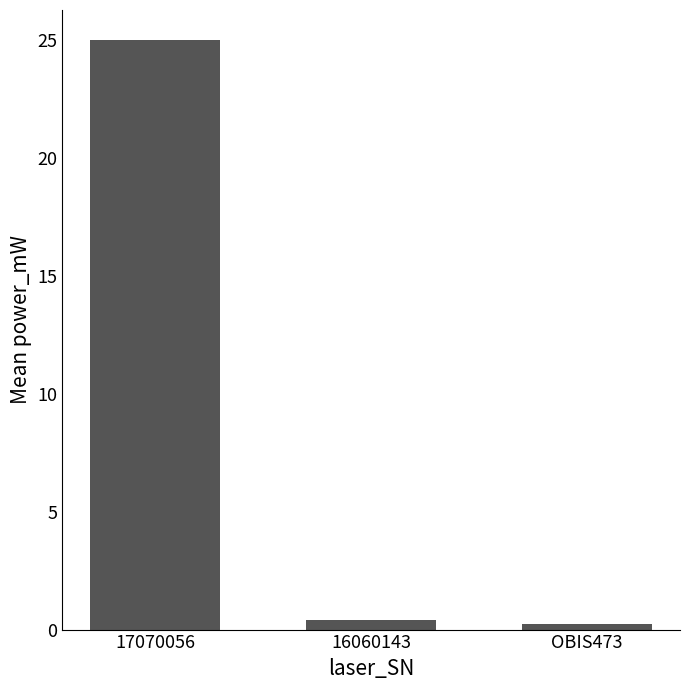

What is the approximate value at 17070056?

25.0